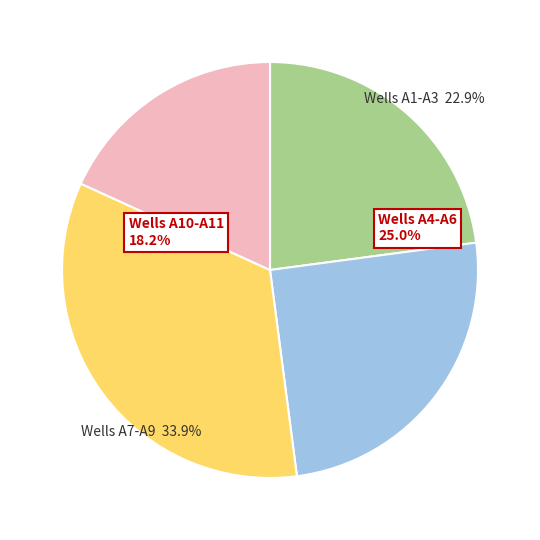

Which slice is the largest?

A7